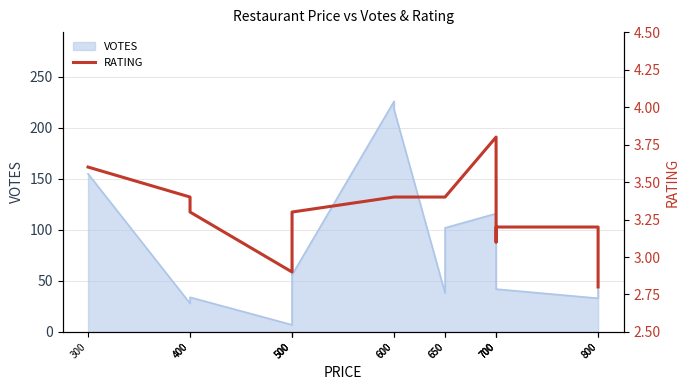

How many lines are shown in the chart?

1